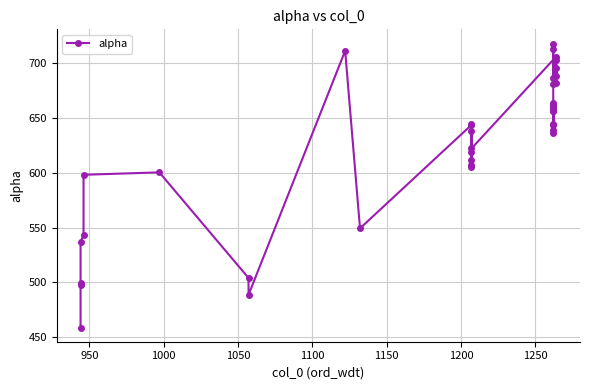

How many values exceed 643?

21